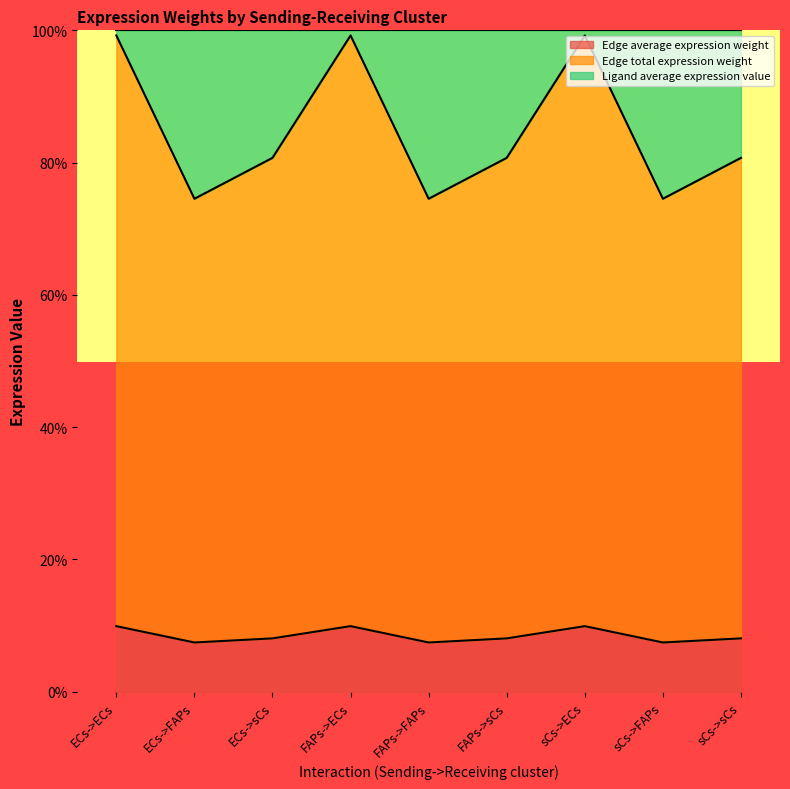

Does the chart display data point markers on the line(s)?

No